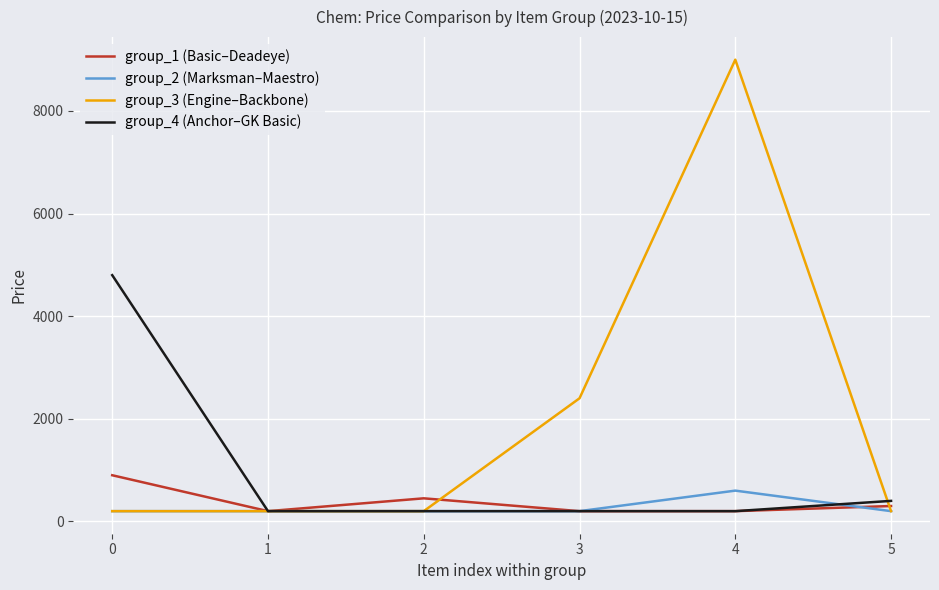

At which category is the sum across all series the highest?

4